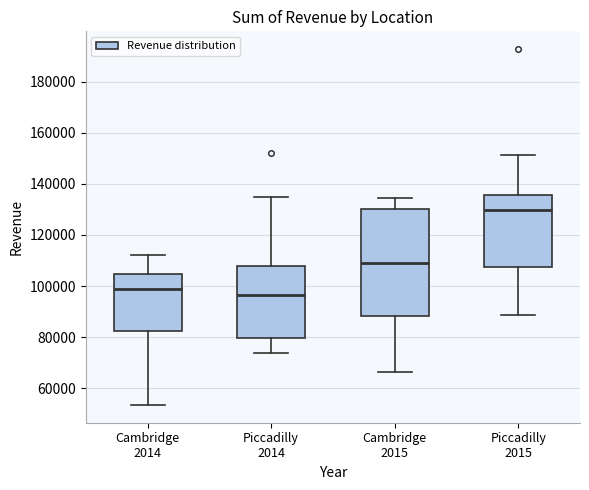

Which box has the highest median line?

Piccadilly 2015